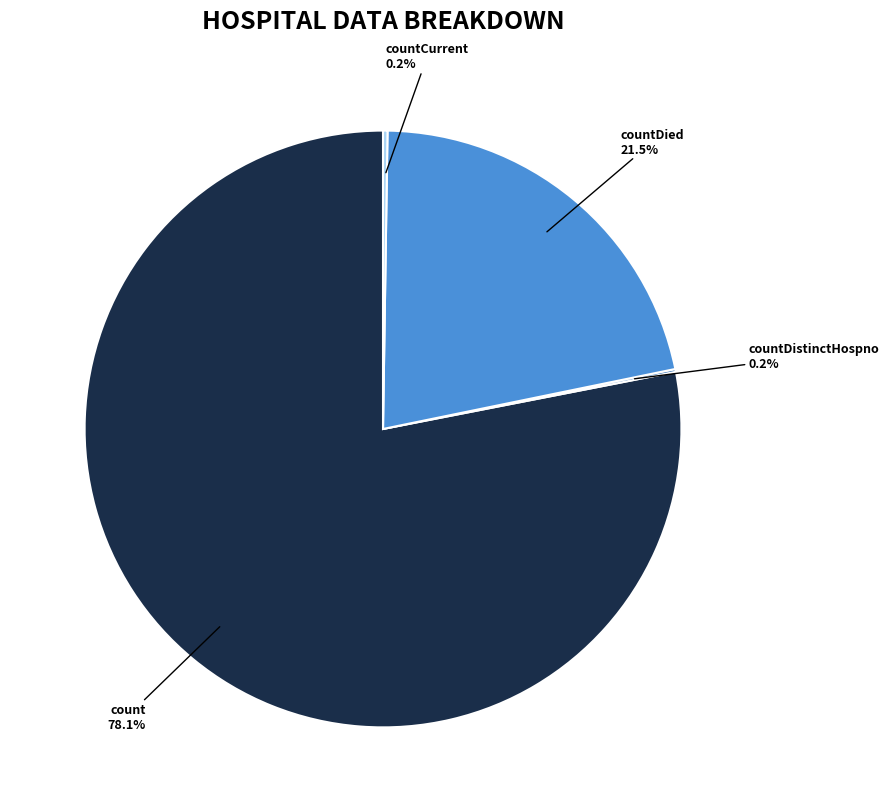

Does count account for over 50% of the chart?

Yes